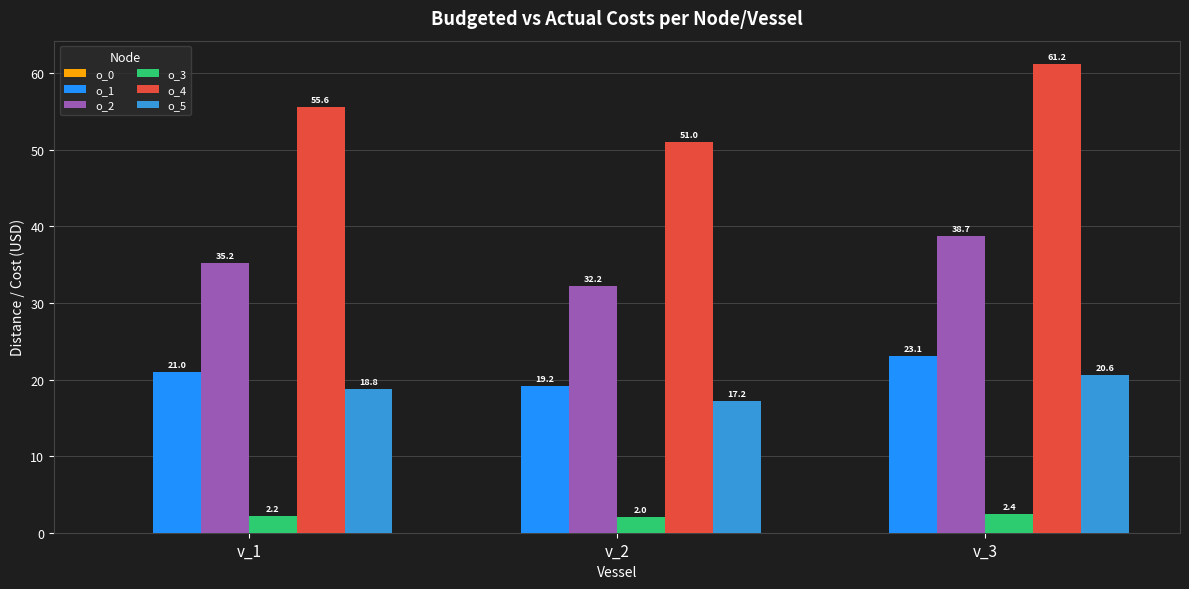

What is the greatest value displayed?

61.2